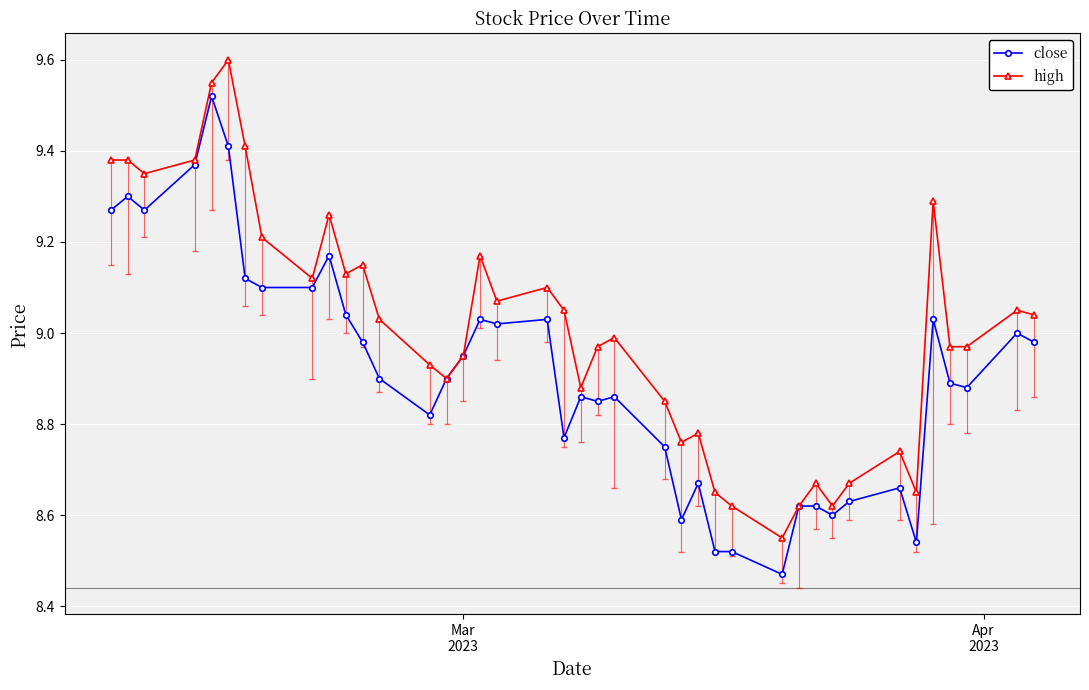

List the series in order of their peak value, highest first.

high, close